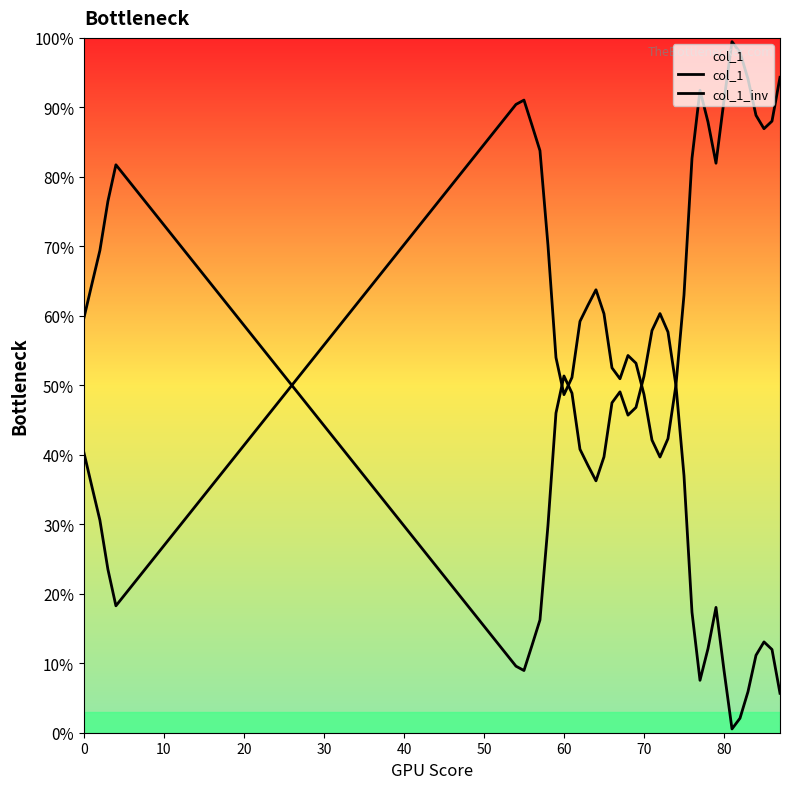

What is the minimum value for col_1?

0.2